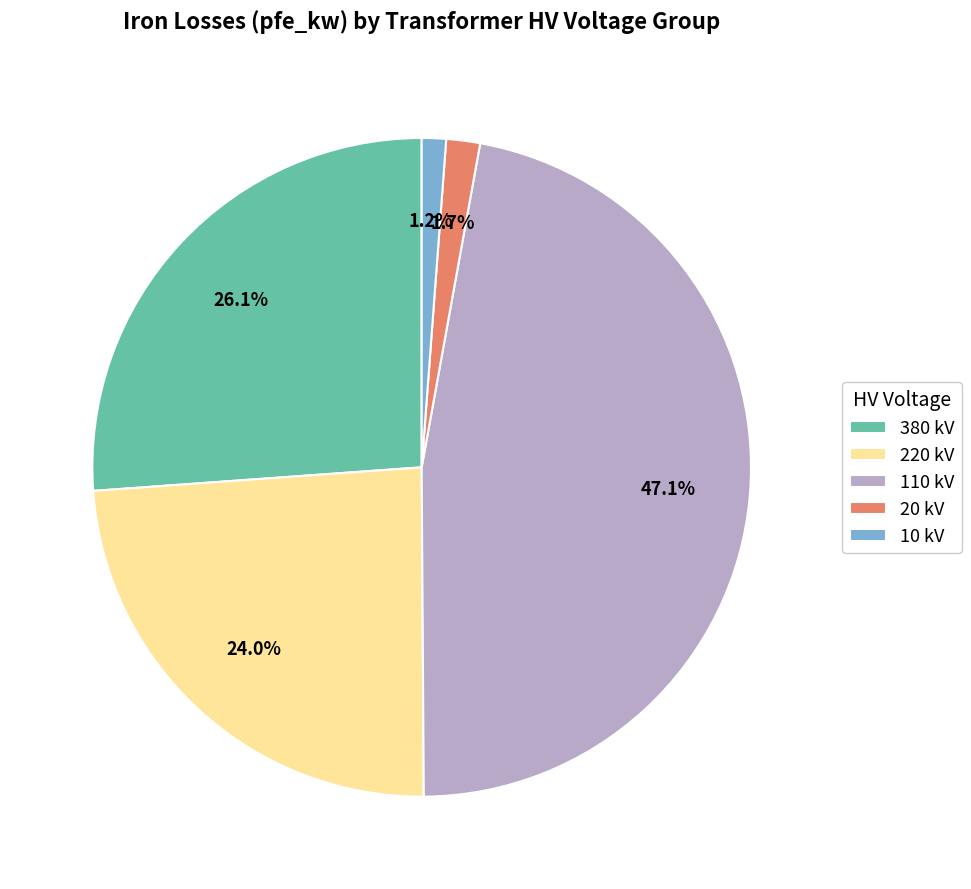

Is there any slice that represents more than half of the pie?

No